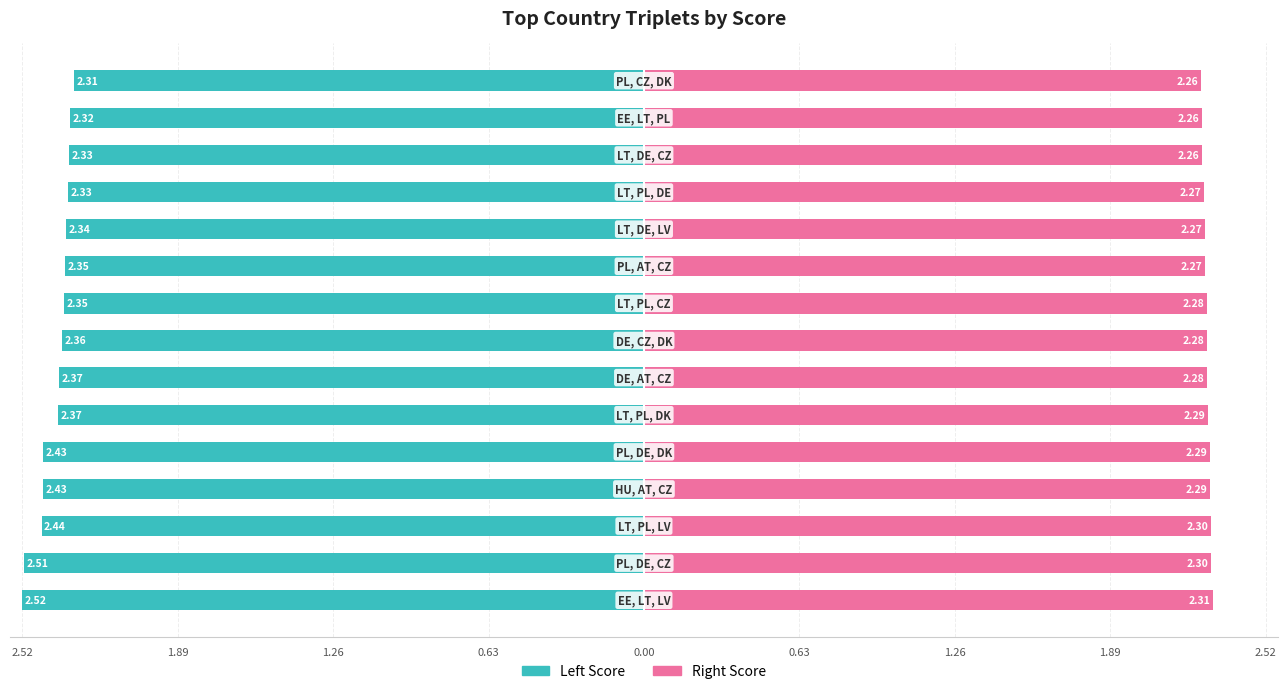

How many groups of bars are there?

15